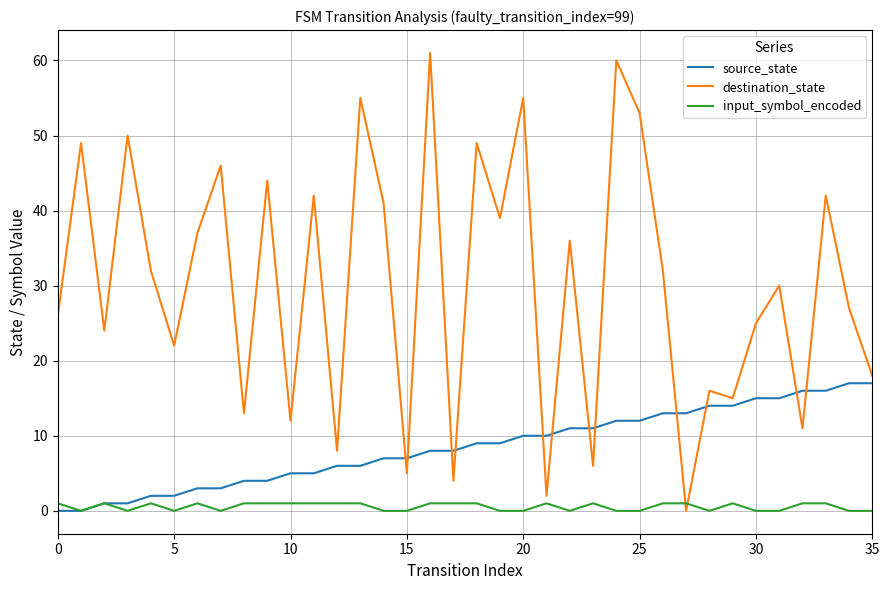

What are all the series names shown in the legend?

source_state, destination_state, input_symbol_encoded